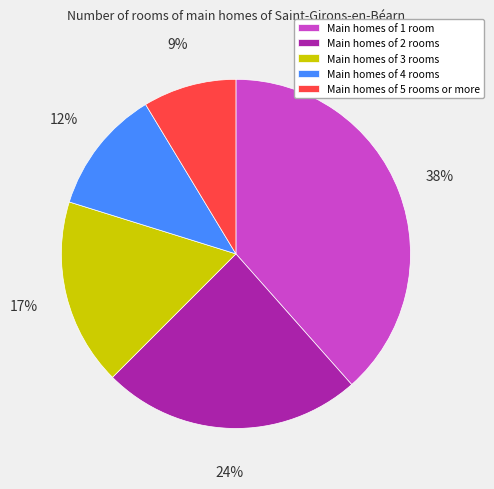

How many slices are in this pie chart?

5